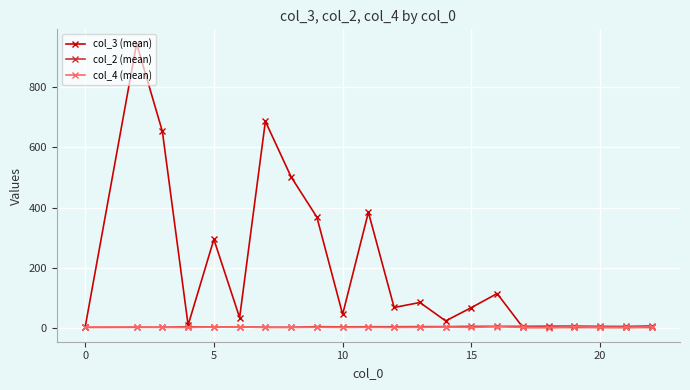

What is the average value of the col_4 (mean) series?

1.6